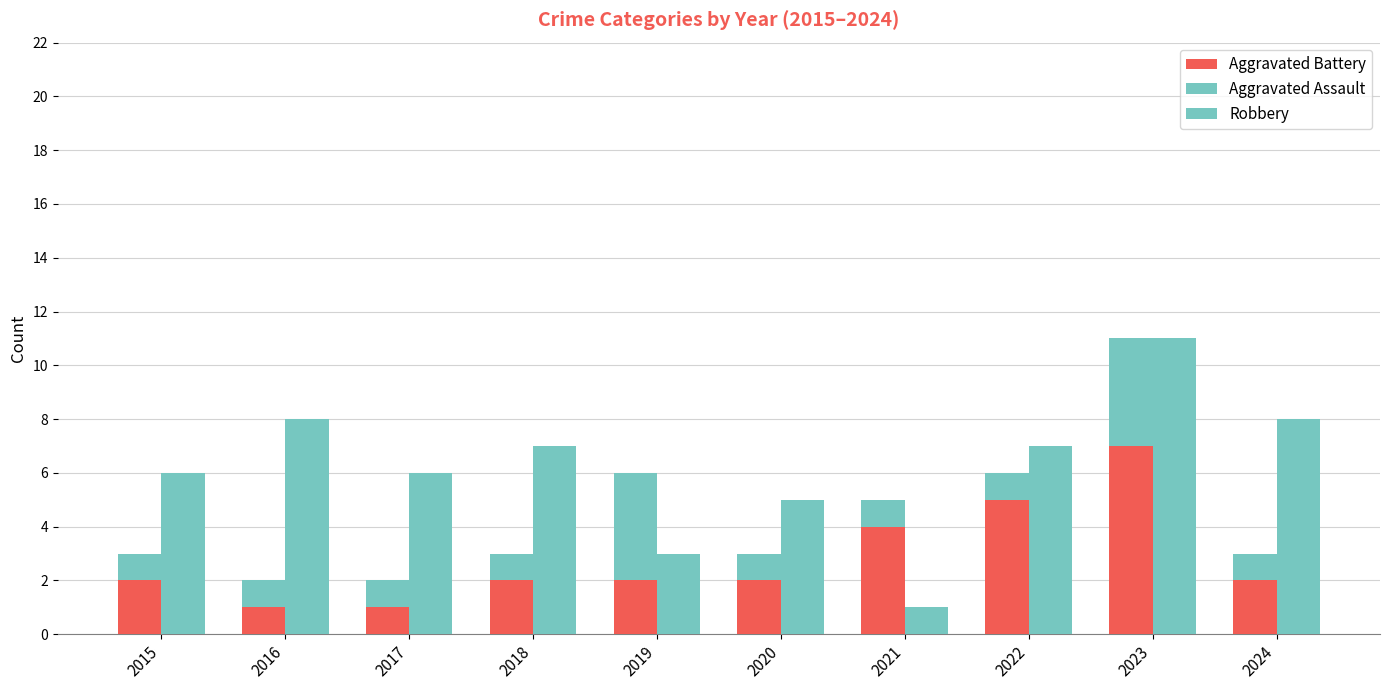

Rank the series by their maximum value, from highest to lowest.

Robbery, Aggravated Battery, Aggravated Assault